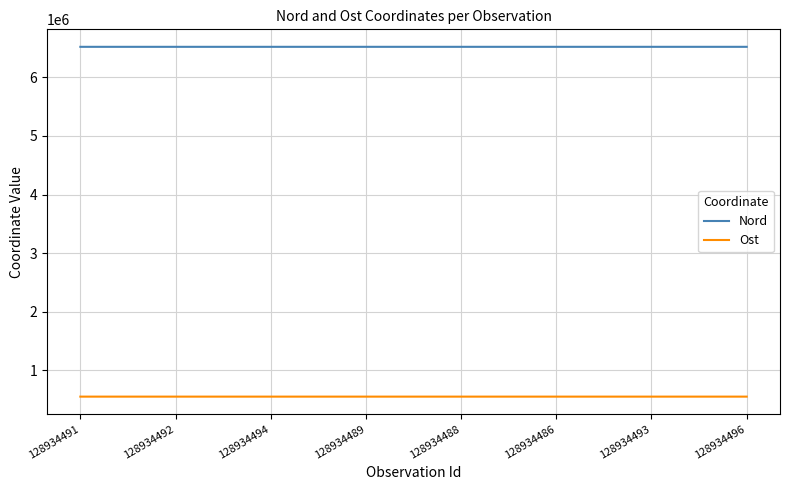

How many lines are shown in the chart?

2